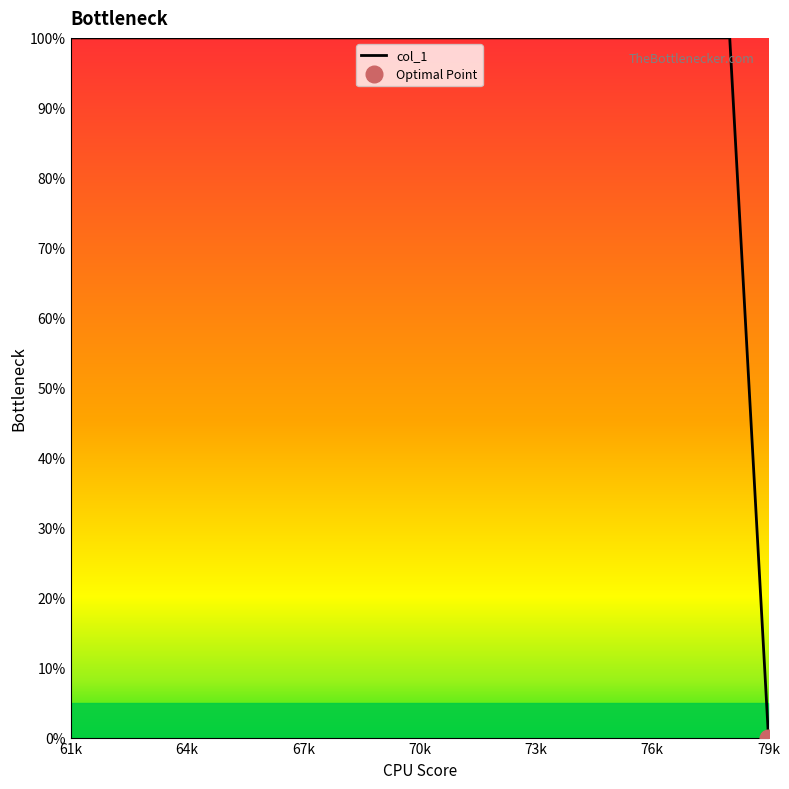

Which category has the lowest value in the col_1 series?

79k